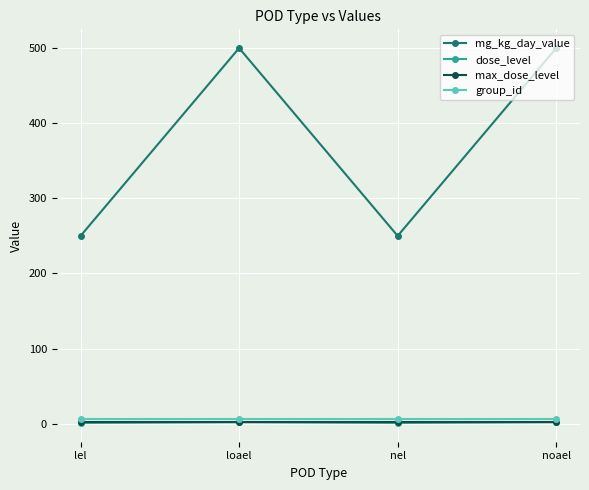

What is the value of the dose_level point at the 2nd from the left?

2